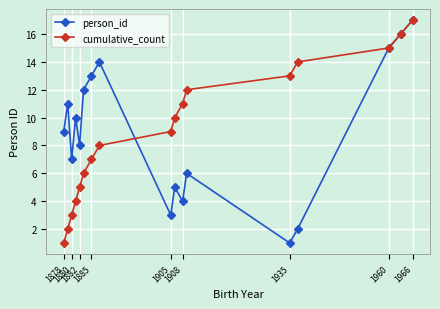

True or false: cumulative_count has more than 1 interior local peaks.

False